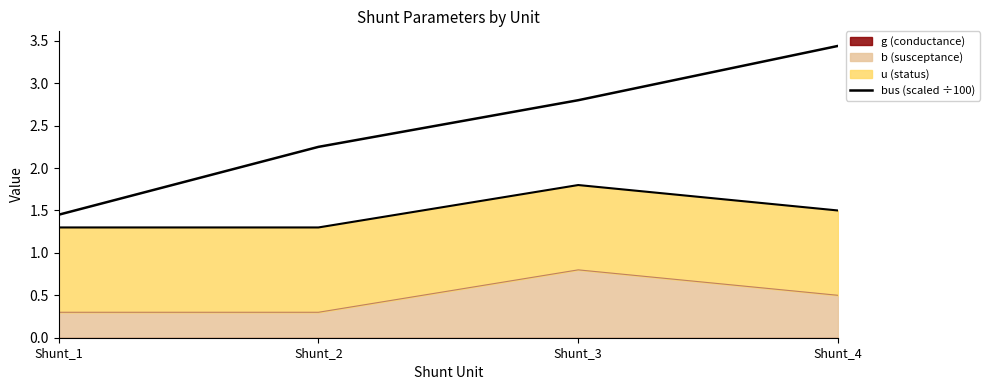

The chart shows a value of 1.4 at Shunt_1. True or false?

True